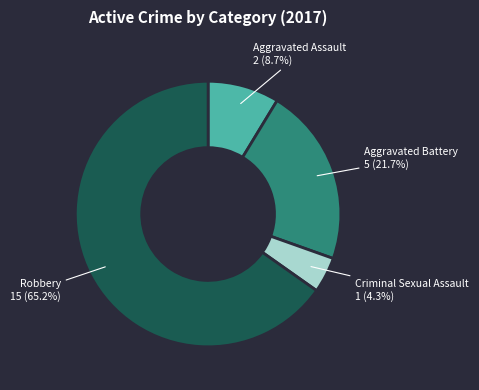

Which category has the smallest portion of the pie?

Criminal Sexual Assault